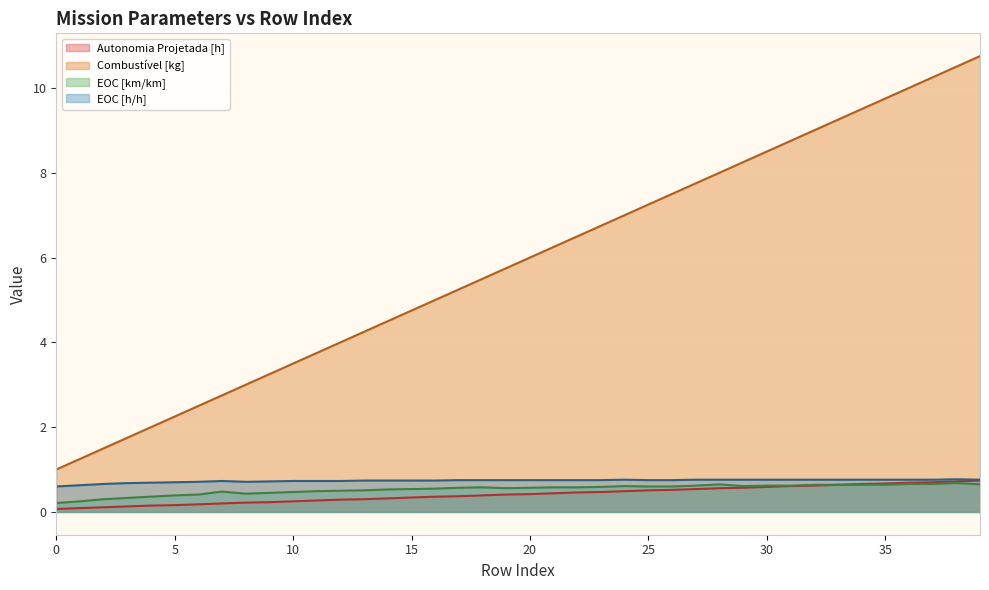

The Autonomia Projetada [h] series shows 0.4 at 17. True or false?

True